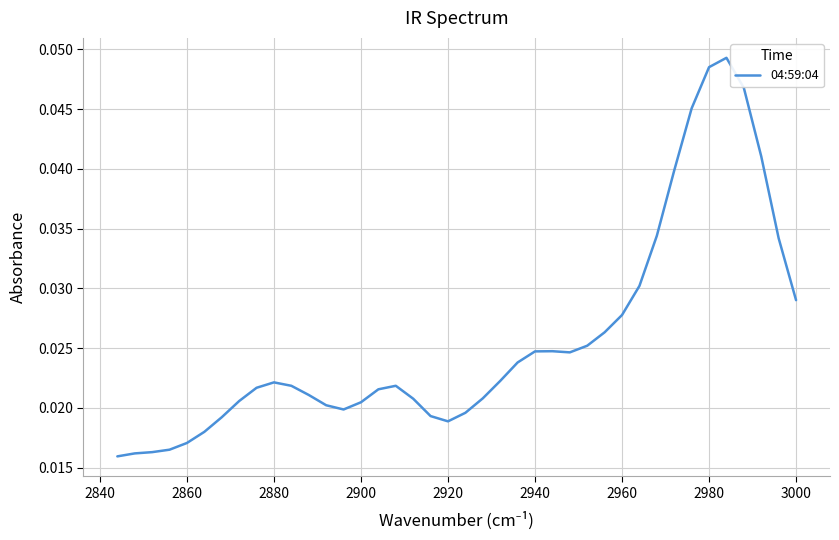

What position from the left is 2920?

21